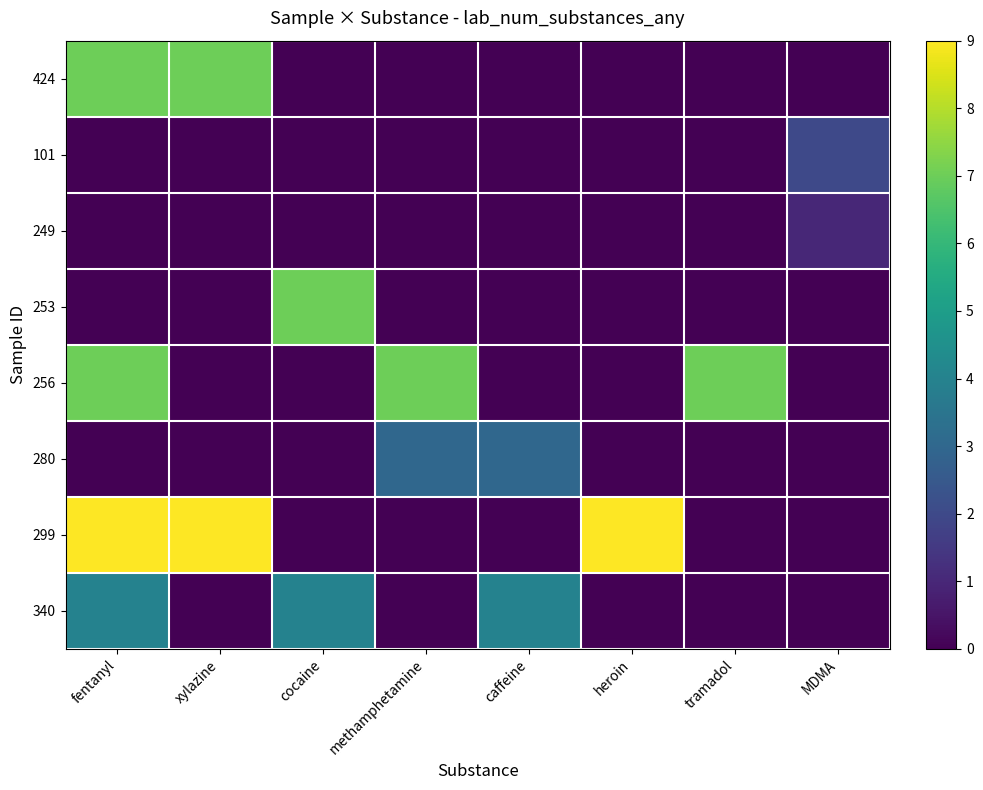

At which category does the chart reach its minimum across all series?

cocaine